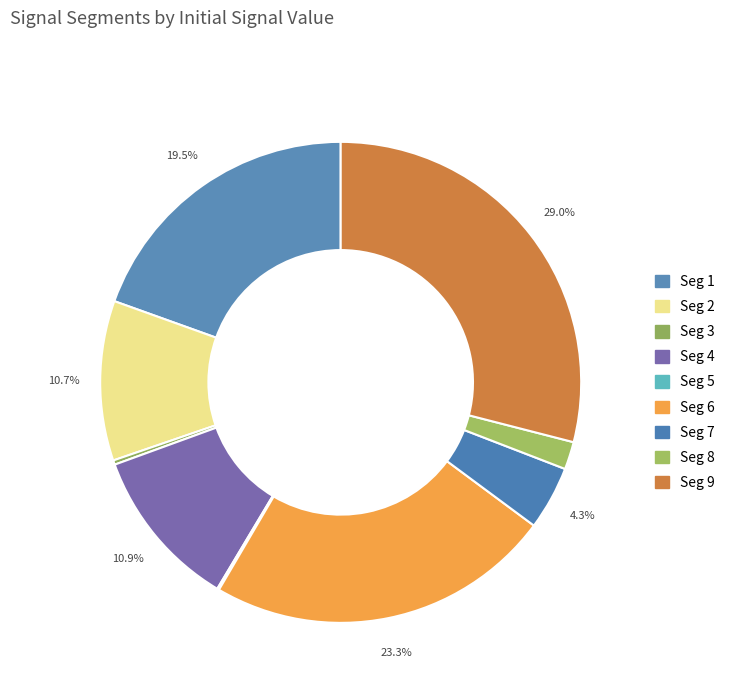

How many slices are in this pie chart?

9